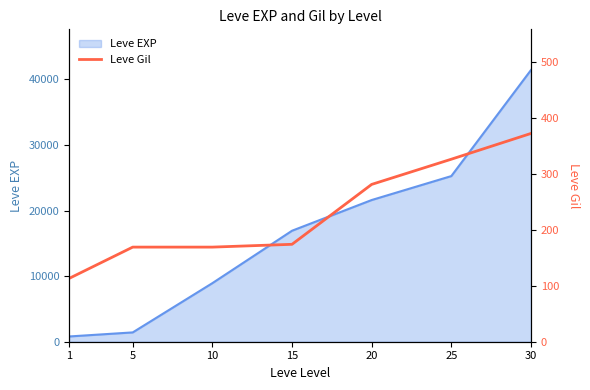

The value of Leve EXP at 10 is 13766. True or false?

False